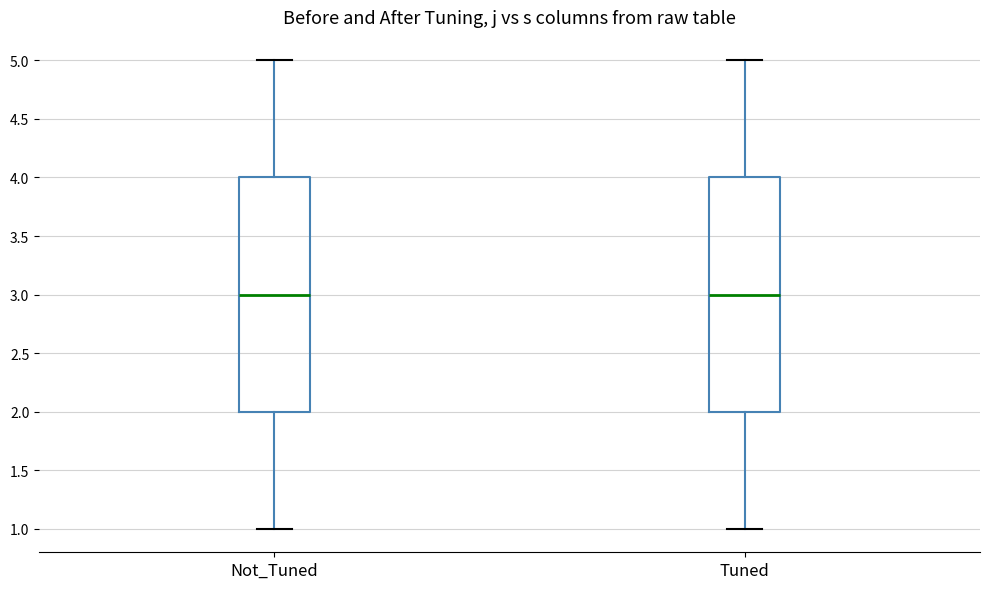

Reading left to right, read every box against the y-axis: the position of its median line, the range the box covers, and the ends of its whiskers. The values are not printed on the chart, so give them approximately, as read against the axis.

Not_Tuned: median 3, box 2 to 4, whiskers 1 to 5
Tuned: median 3, box 2 to 4, whiskers 1 to 5